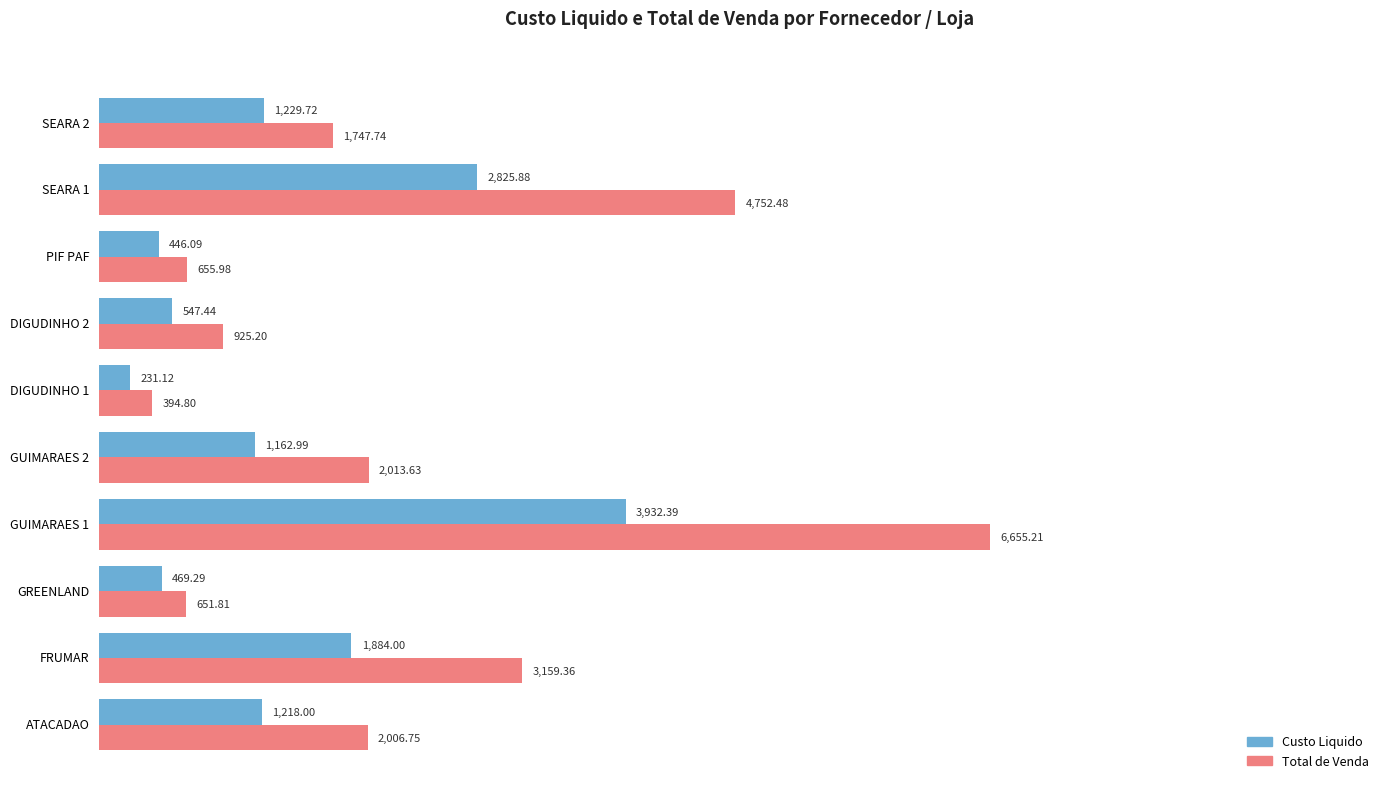

What is the average value of the Custo Liquido series?

1394.7